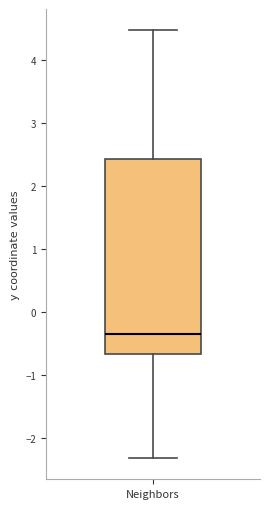

Where is the upper edge of the box for Neighbors on the y-axis? The values are not printed on the chart, so give them approximately, as read against the axis.

2.4